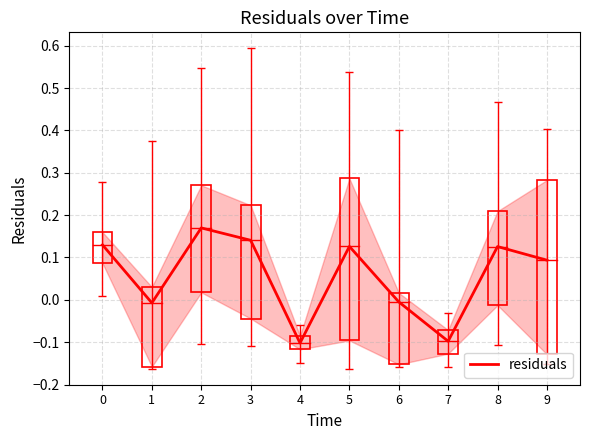

At which category does the chart reach its minimum across all series?

4